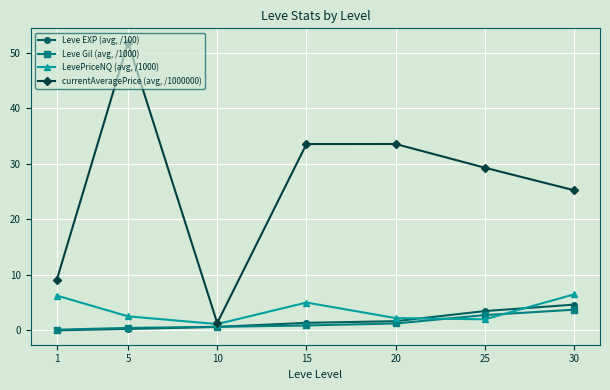

List the series in order of their peak value, lowest first.

Leve Gil (avg, /1000), Leve EXP (avg, /100), LevePriceNQ (avg, /1000), currentAveragePrice (avg, /1000000)